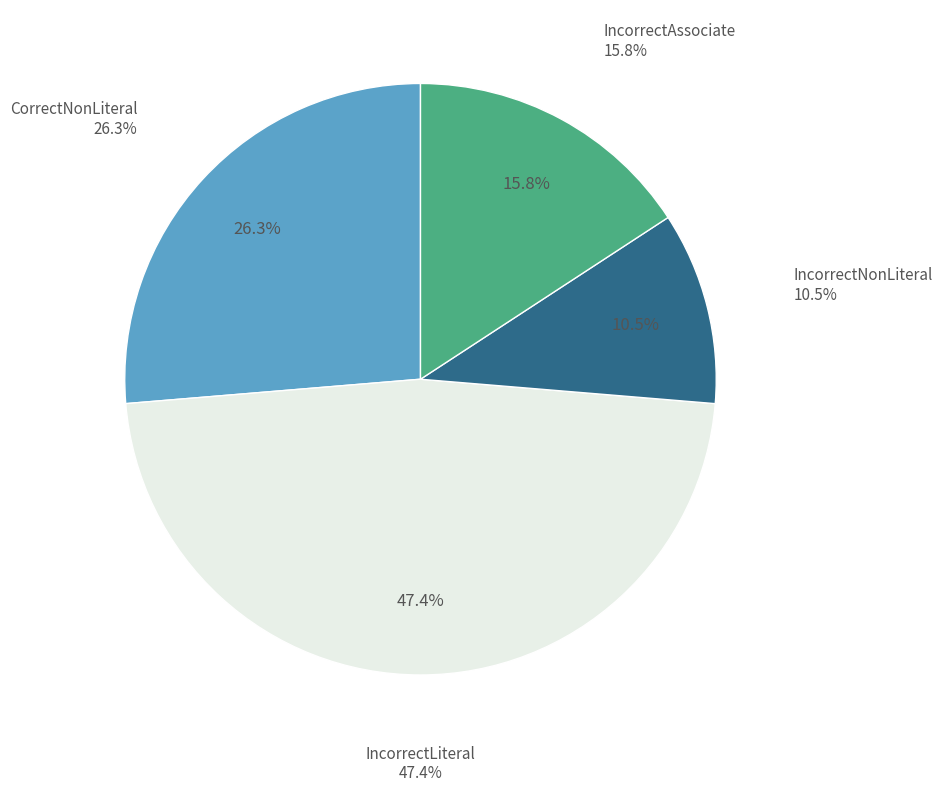

Does CorrectNonLiteral represent more than half of the total?

No